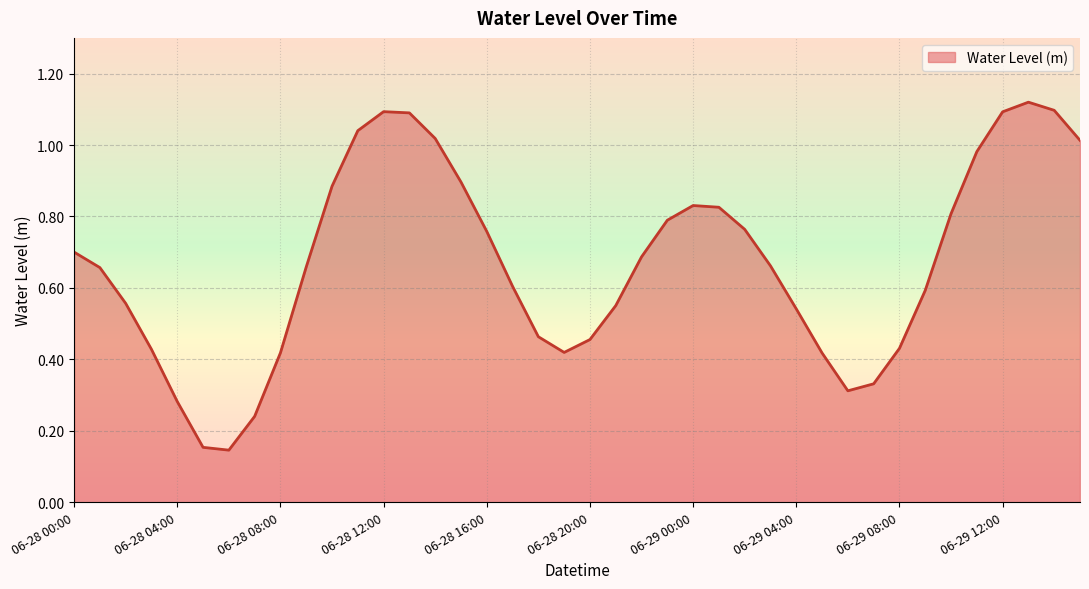

Does the chart display data point markers on the line(s)?

No